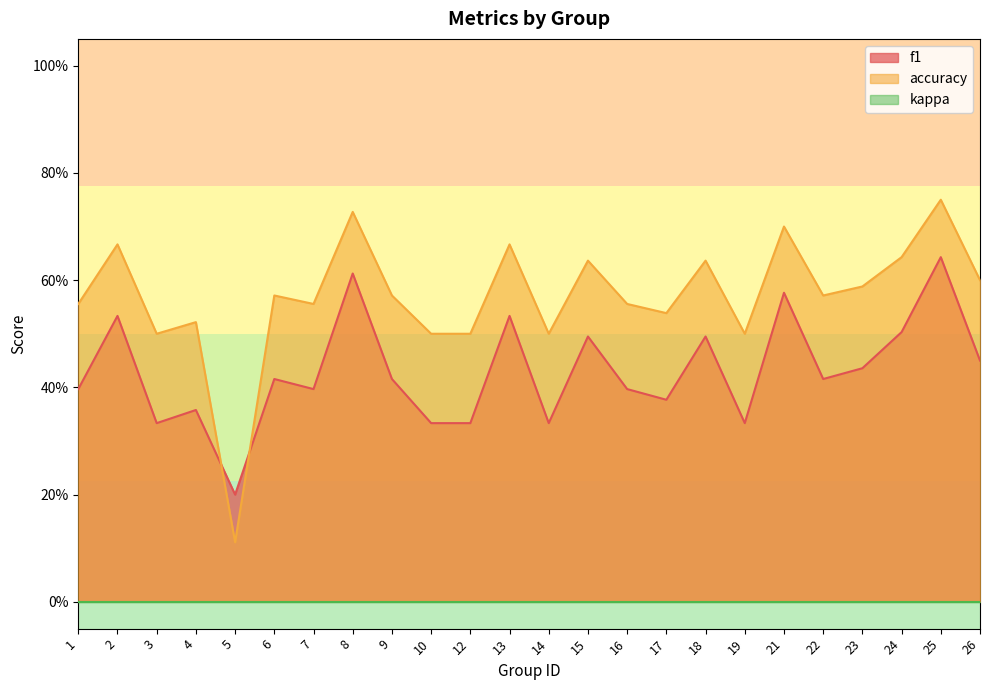

Count the f1 values in the range 0 to 1.

24